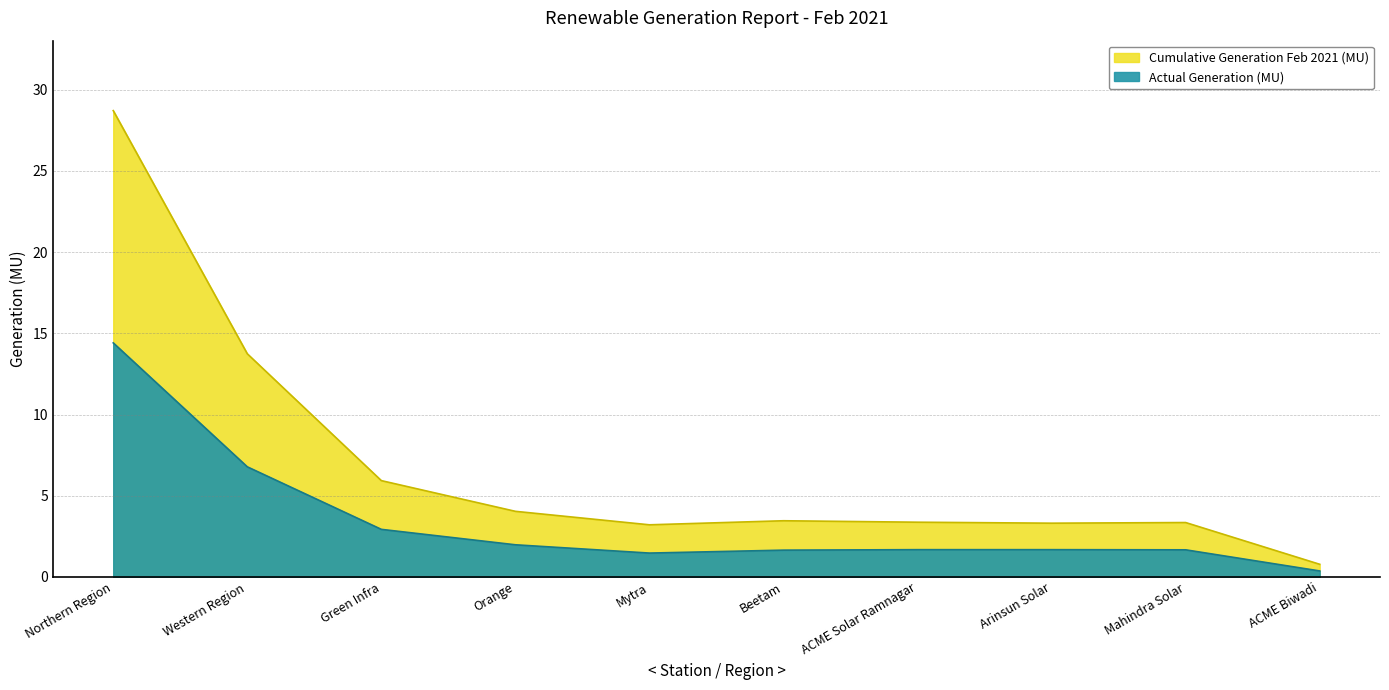

In Cumulative Generation Feb 2021 (MU), how many points are higher than both neighbors (excluding endpoints)?

2